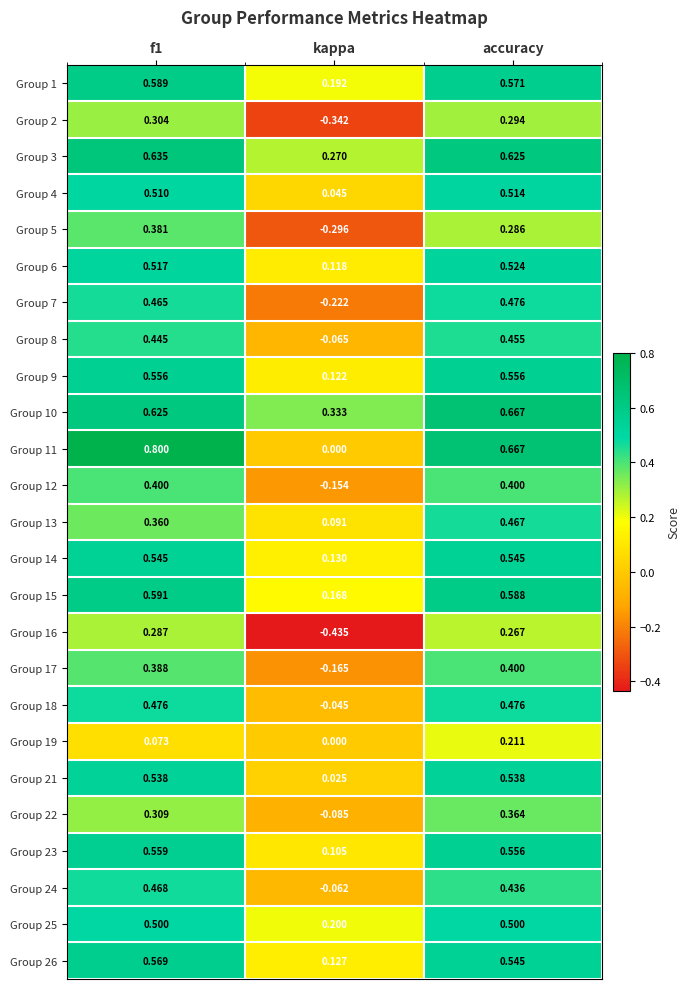

At which category is the sum across all series the highest?

accuracy